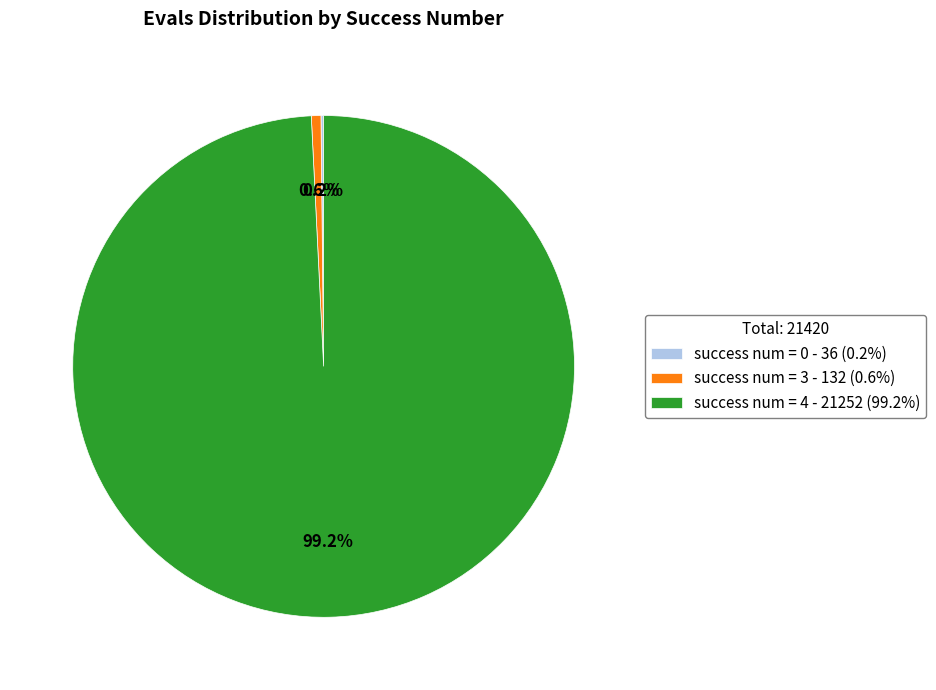

What is the largest slice in the pie chart?

success num = 4 - 21252 (99.2%)